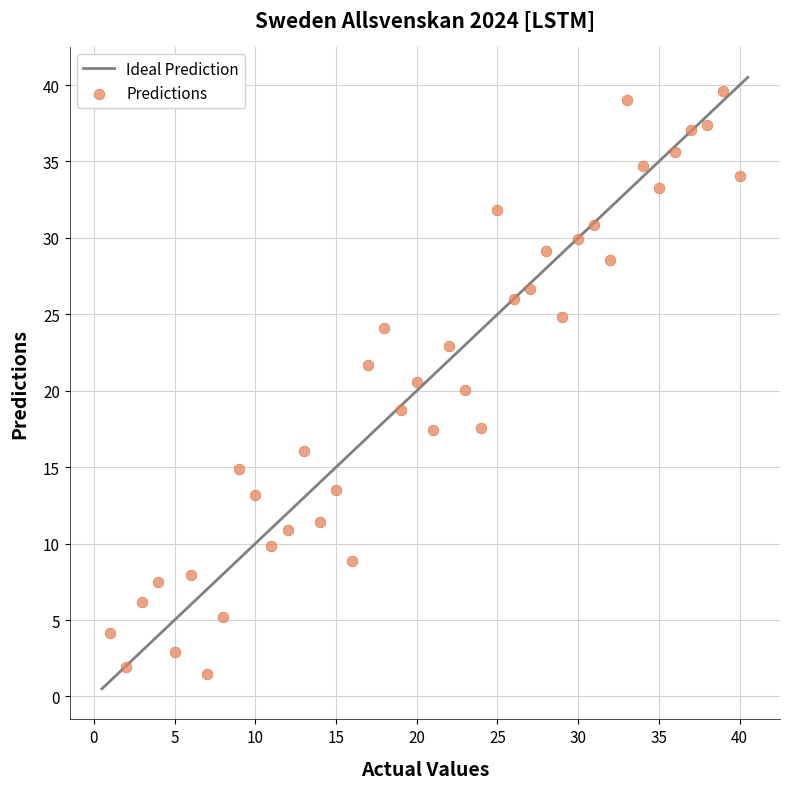

What is the range of X values (max minus min)?

39.0